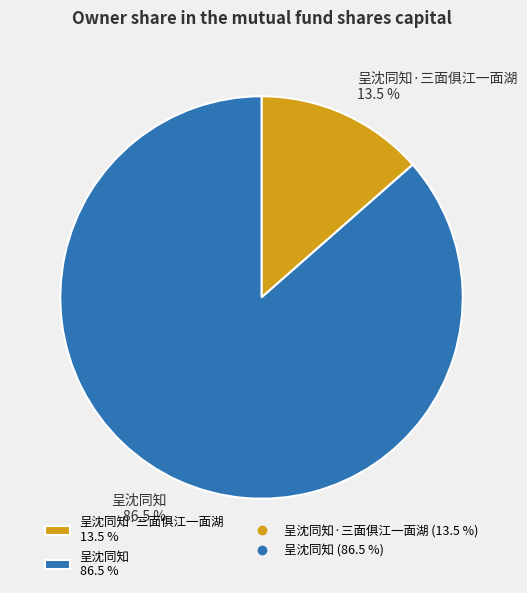

To the nearest percent, what is the average slice percentage?

50%